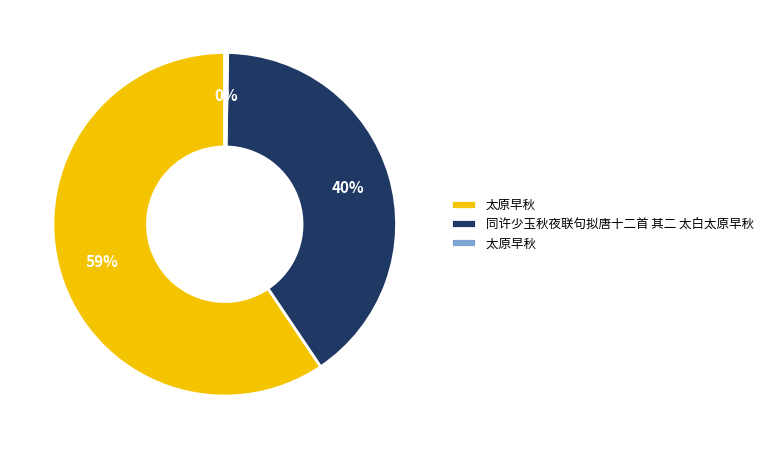

Is there a majority slice in this chart?

Yes